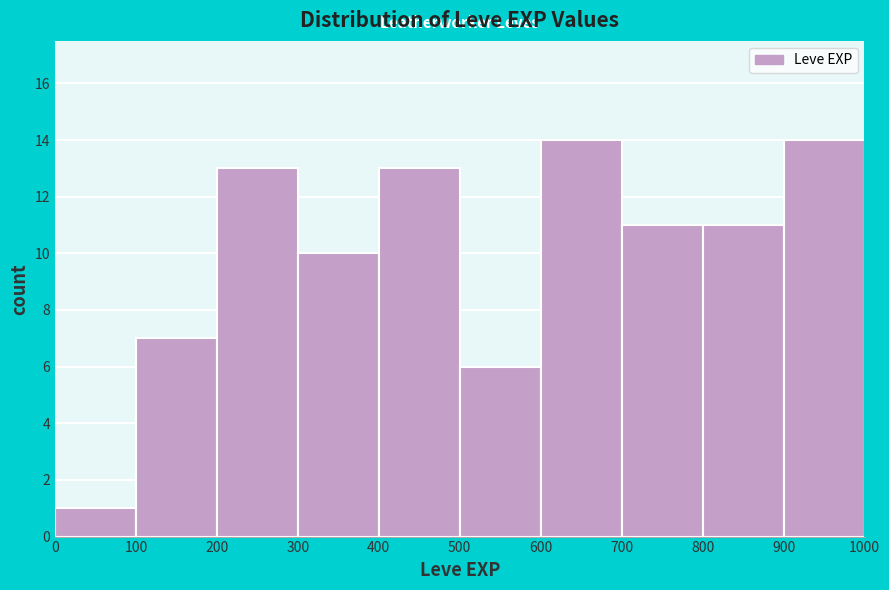

Reading left to right, transcribe this chart: for each bar, give the range it covers on the x-axis and its height. The values are not printed on the chart, so give them approximately, as read against the axis.

0 to 100: 1
100 to 200: 7
200 to 300: 13
300 to 400: 10
400 to 500: 13
500 to 600: 6
600 to 700: 14
700 to 800: 11
800 to 900: 11
900 to 1000: 14